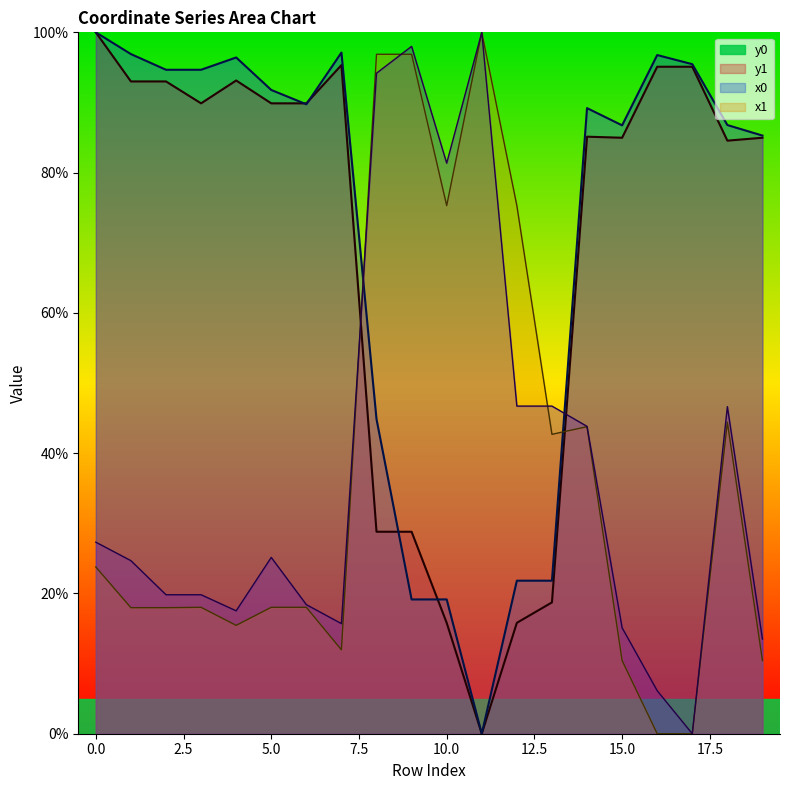

Where is y1 nearest to the value 50?

8